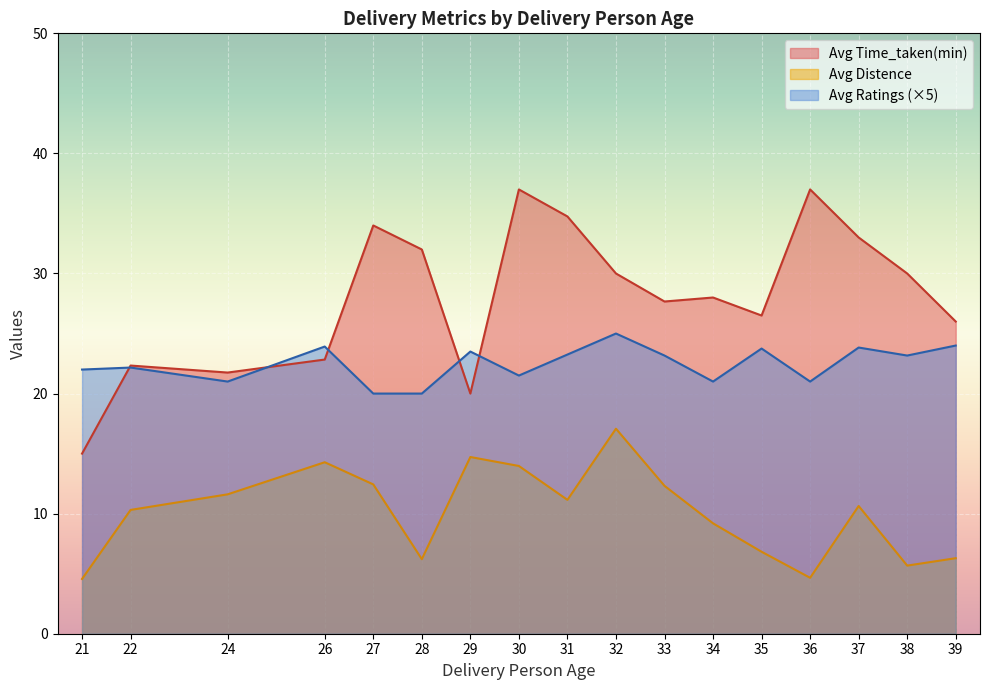

Which series changed the most between 22 and 33?

Avg Time_taken(min)